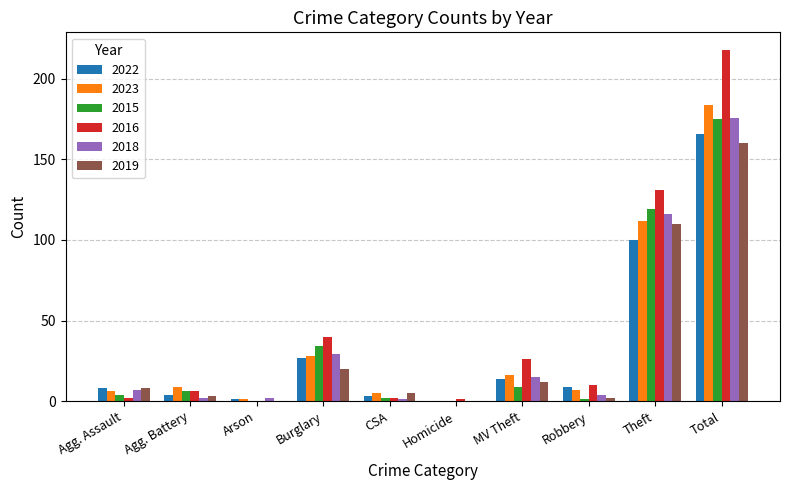

Which category has the highest value across all series?

Total